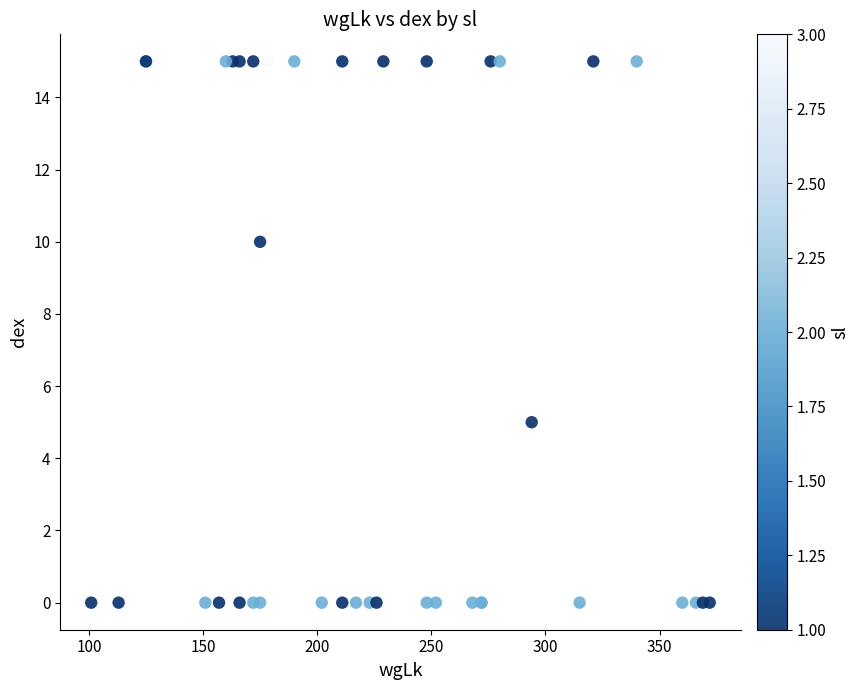

What Y value in the scatter plot is closest to 7?

5